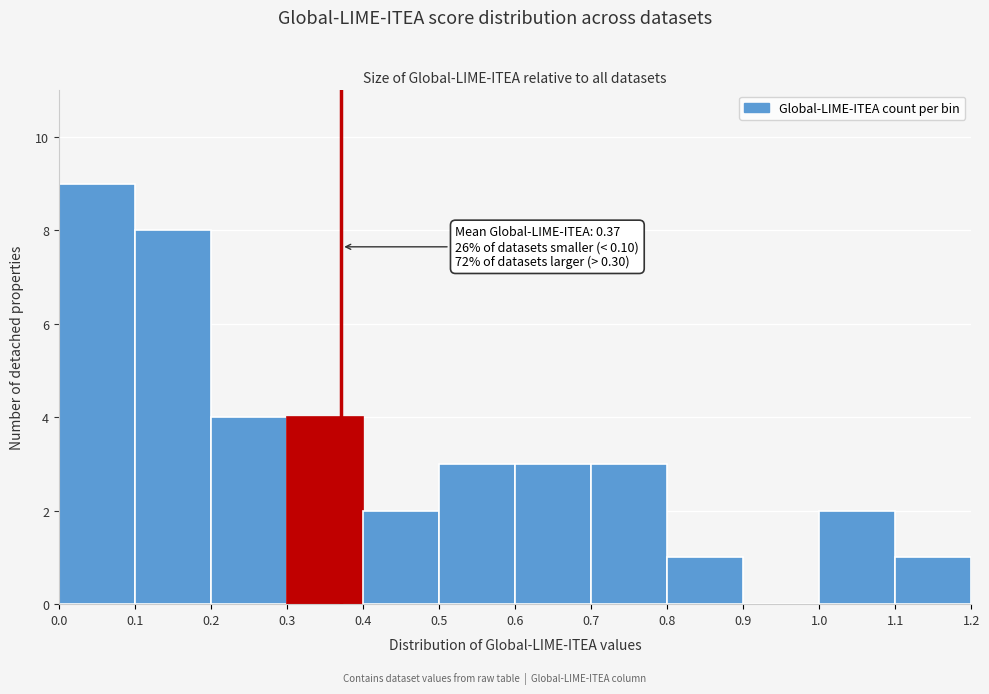

Which range on the x-axis has the tallest bar?

0.0 to 0.1